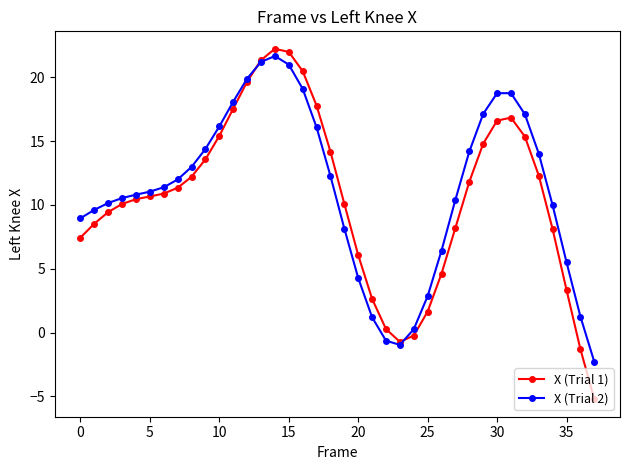

Which series has the largest range (max minus min)?

X (Trial 1)